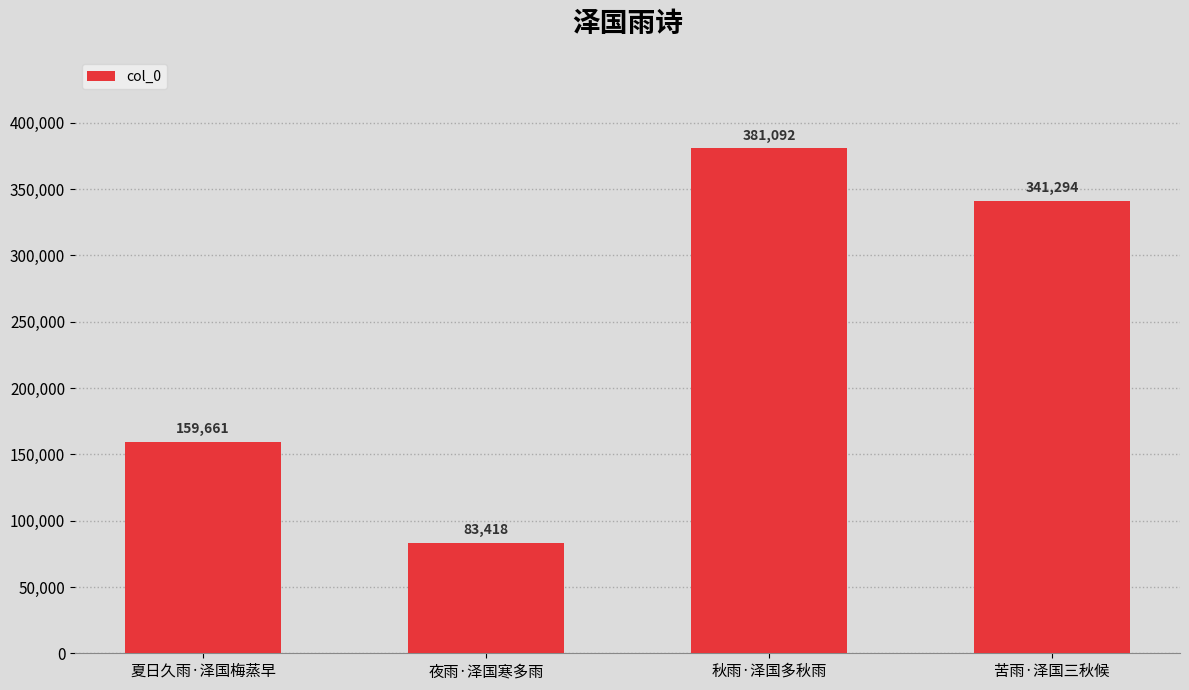

Are the bars horizontal?

No